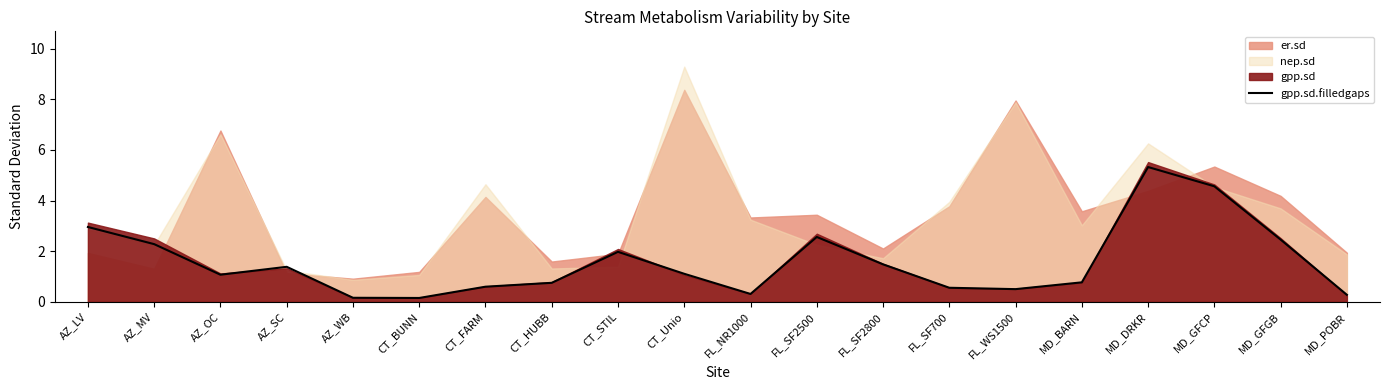

Between MD_GFGB and AZ_OC, which is larger?

MD_GFGB